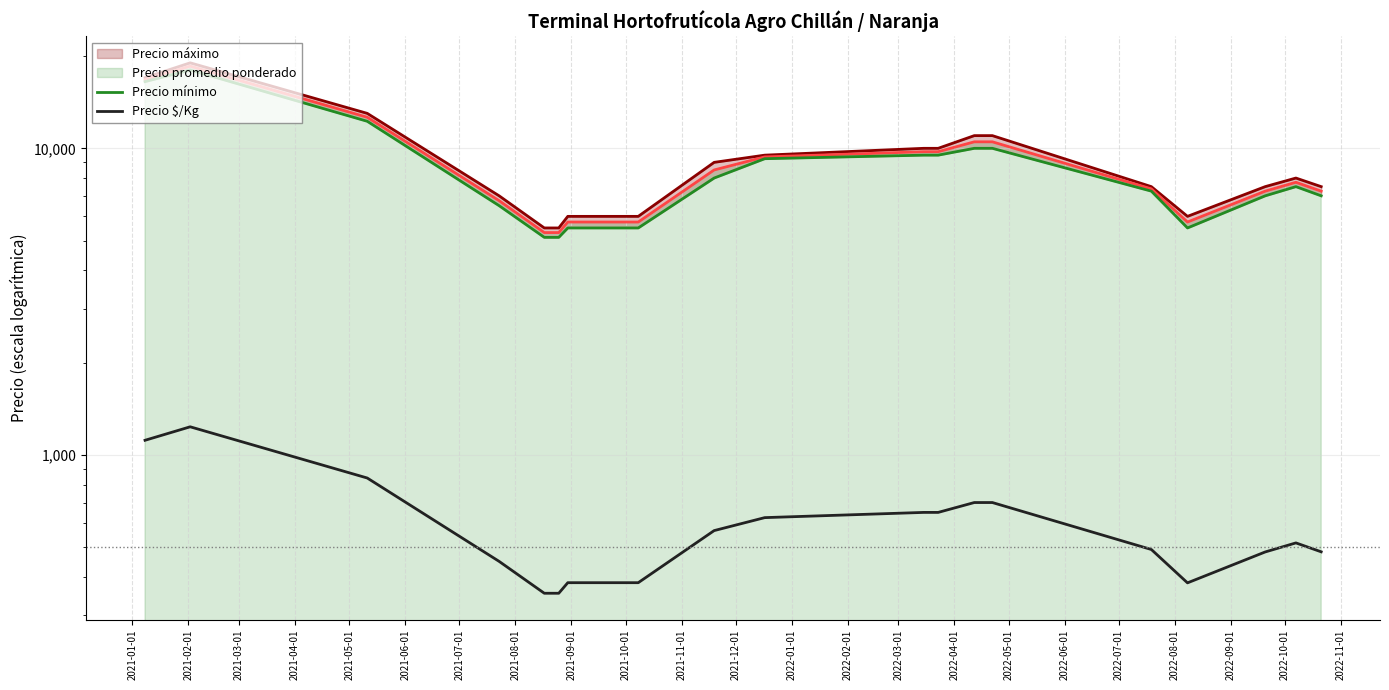

Count the number of data series in this chart.

4